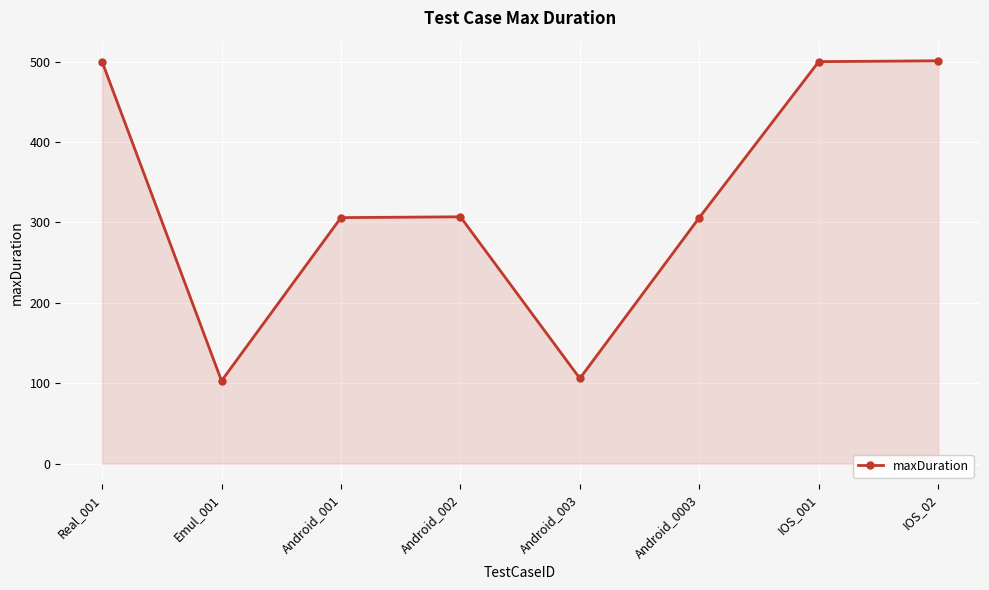

Does the chart have visible grid lines?

Yes